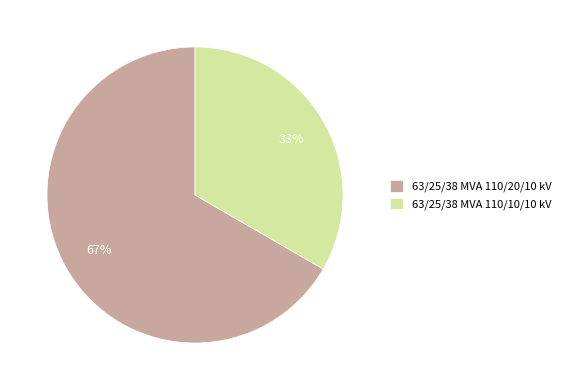

What is the majority slice?

63/25/38 MVA 110/20/10 kV